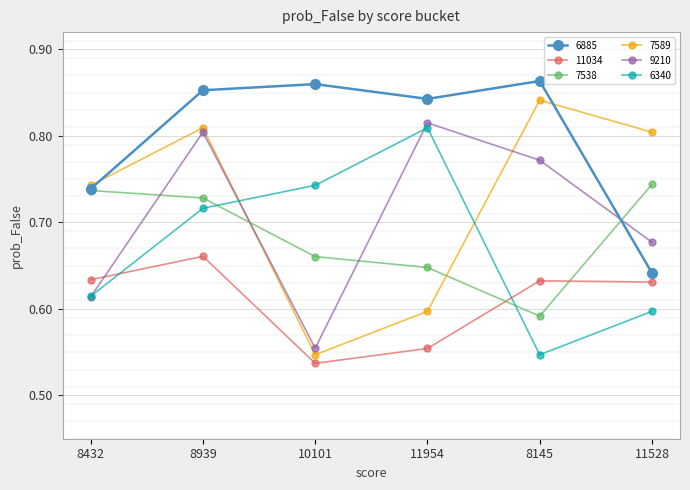

What are all the series names shown in the legend?

6885, 11034, 7538, 7589, 9210, 6340